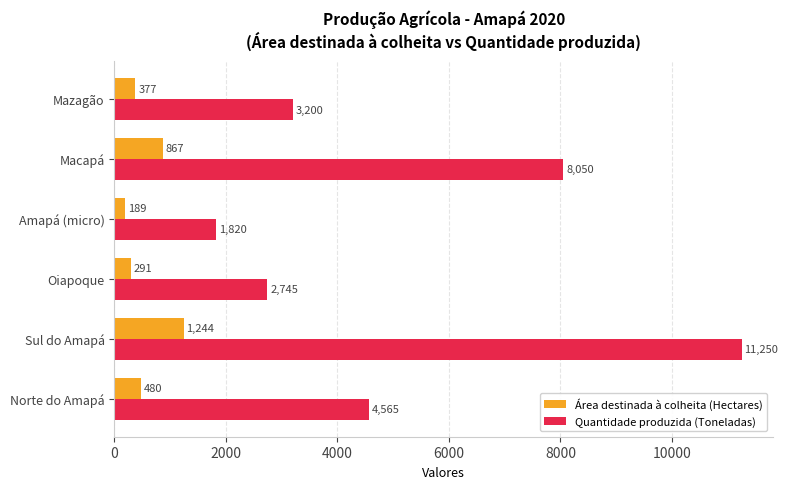

Which series has the largest range (max minus min)?

Quantidade produzida (Toneladas)